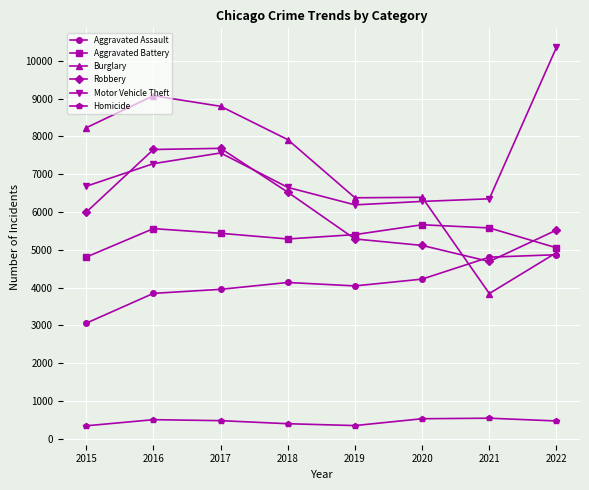

What is the difference between the highest and lowest values at 2022?

9893